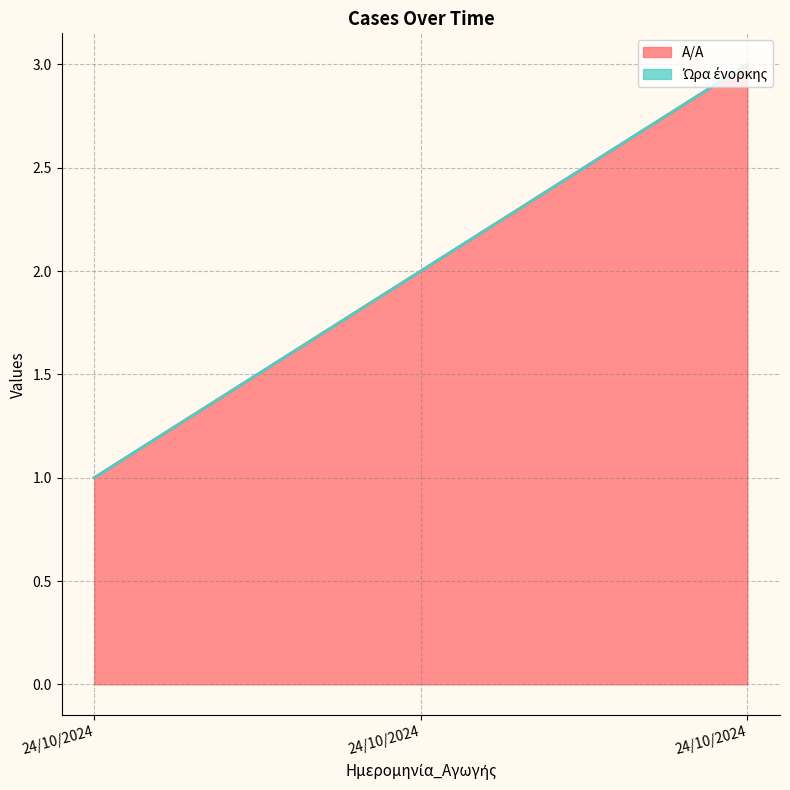

Is it true that the value at 24/10/2024 is 2?

True